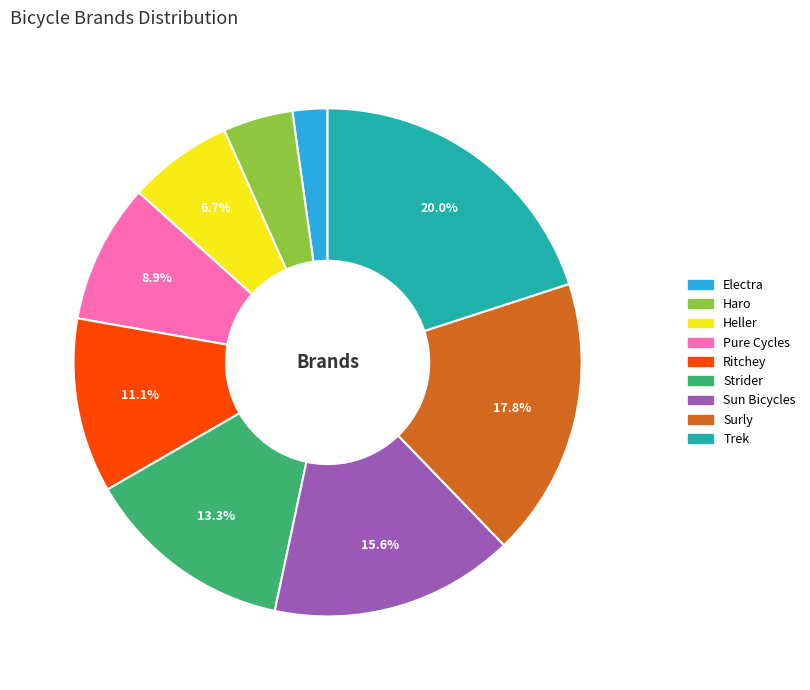

Combined, what portion of the pie is Pure Cycles and Trek?

28.9%